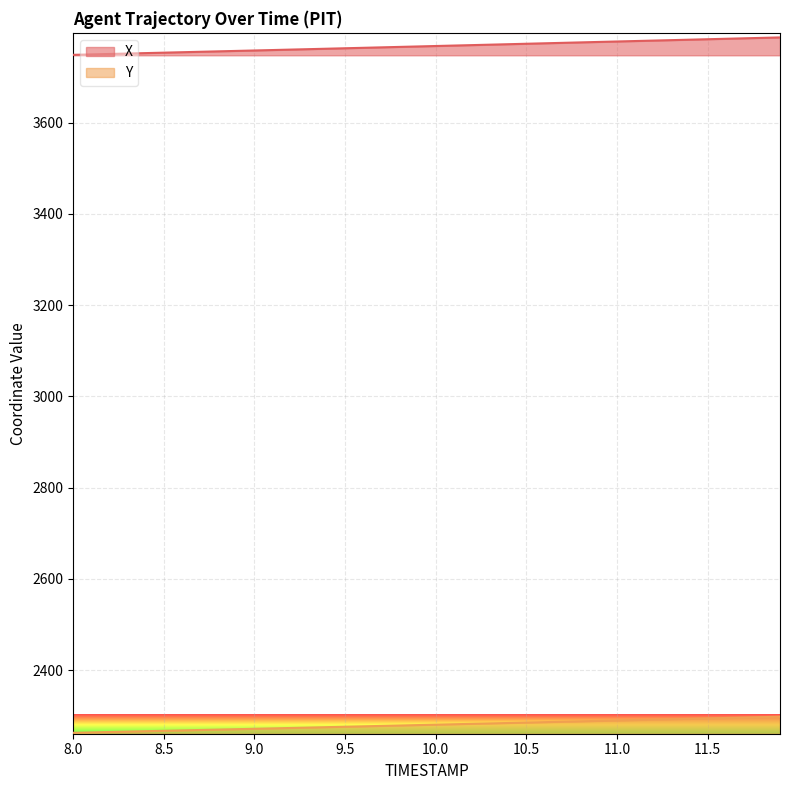

Reading left to right, what are all the values shown in this chart?

X: 8.0=3748.4	8.1=3749.4	8.2=3750.3	8.3=3751.3	8.4=3752.2	8.5=3753.2	8.6=3754.2	8.7=3755.1	8.8=3756.1	8.9=3757.0	9.0=3758.0	9.1=3758.9	9.2=3759.9	9.3=3760.9	9.4=3761.9	9.5=3762.9	9.6=3763.8	9.7=3764.8	9.8=3765.8	9.9=3766.8	10.0=3767.8	10.1=3768.8	10.2=3769.7	10.3=3770.7	10.4=3771.7	10.5=3772.7	10.6=3773.7	10.7=3774.7	10.8=3775.7	10.9=3776.7	11.0=3777.7	11.1=3778.7	11.2=3779.7	11.3=3780.6	11.4=3781.6	11.5=3782.6	11.6=3783.6	11.7=3784.6	11.8=3785.6	11.9=3786.6
Y: 8.0=2262.4	8.1=2263.3	8.2=2264.2	8.3=2265.1	8.4=2266.0	8.5=2266.8	8.6=2267.7	8.7=2268.6	8.8=2269.5	8.9=2270.4	9.0=2271.3	9.1=2272.1	9.2=2273.0	9.3=2273.9	9.4=2274.8	9.5=2275.8	9.6=2276.7	9.7=2277.6	9.8=2278.5	9.9=2279.4	10.0=2280.3	10.1=2281.2	10.2=2282.1	10.3=2283.0	10.4=2283.9	10.5=2284.9	10.6=2285.8	10.7=2286.7	10.8=2287.6	10.9=2288.6	11.0=2289.5	11.1=2290.4	11.2=2291.3	11.3=2292.2	11.4=2293.1	11.5=2294.1	11.6=2295.0	11.7=2295.9	11.8=2296.8	11.9=2297.8